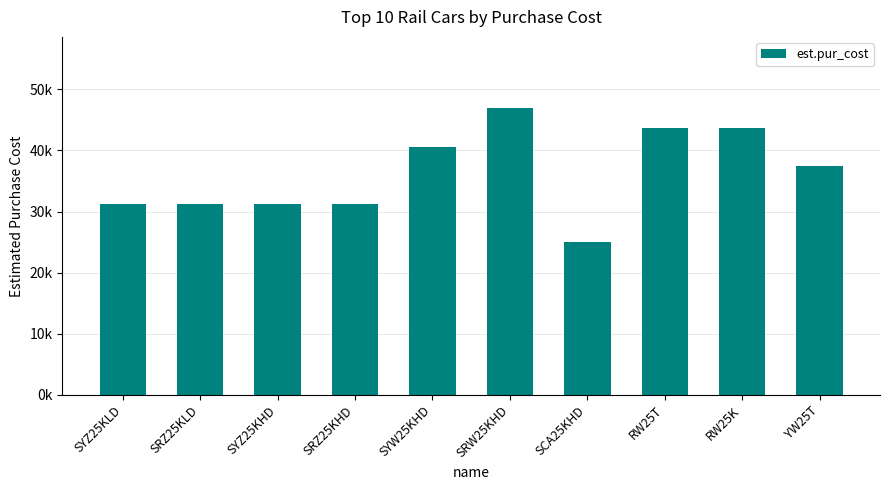

What is the difference between the second highest and second lowest values?

12500